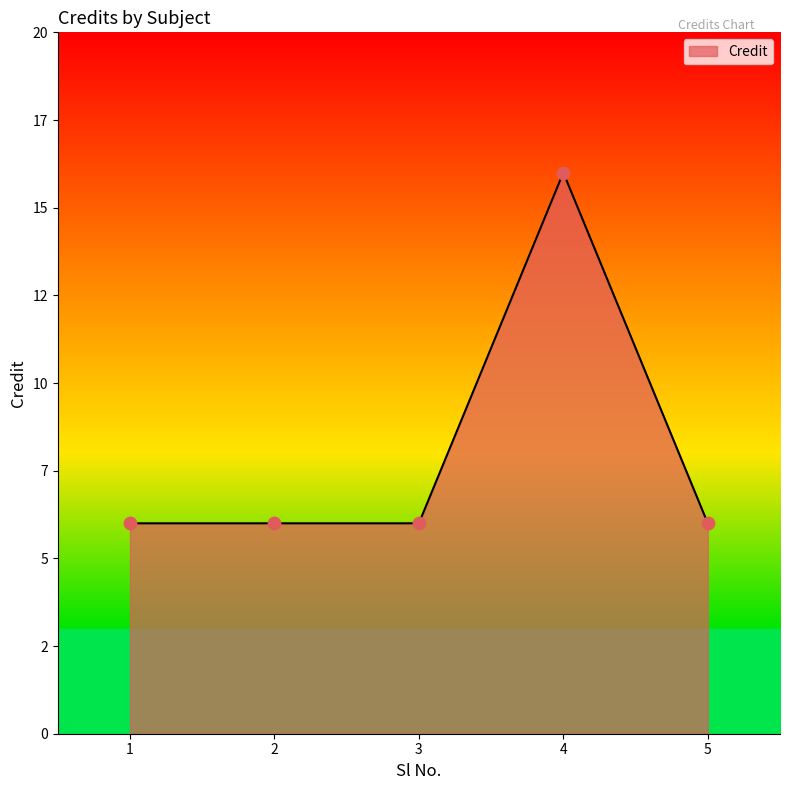

What is the change in value from 4 to 5?

-10